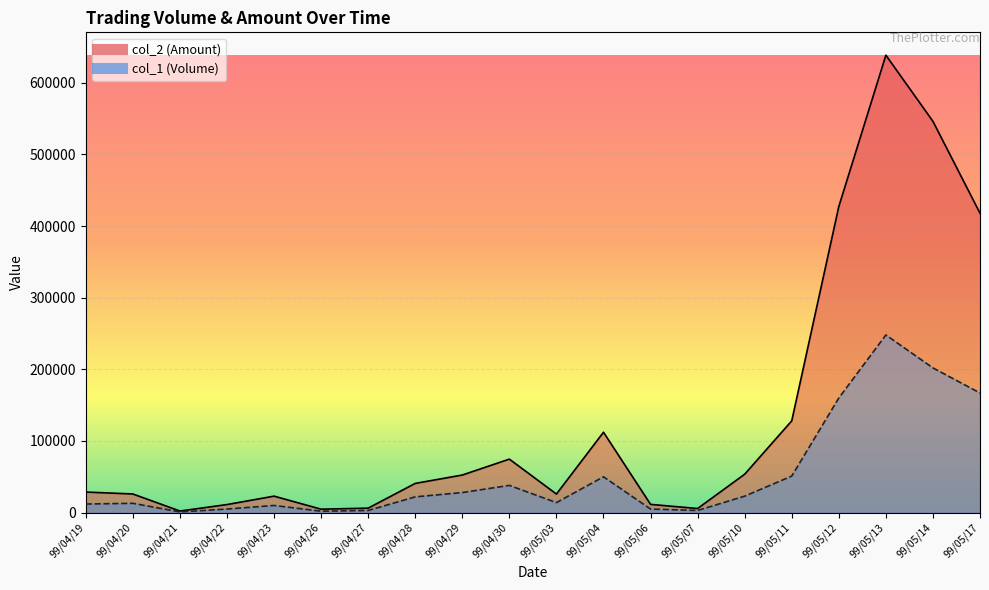

What is the difference between the highest and lowest values at 99/05/13?

390520